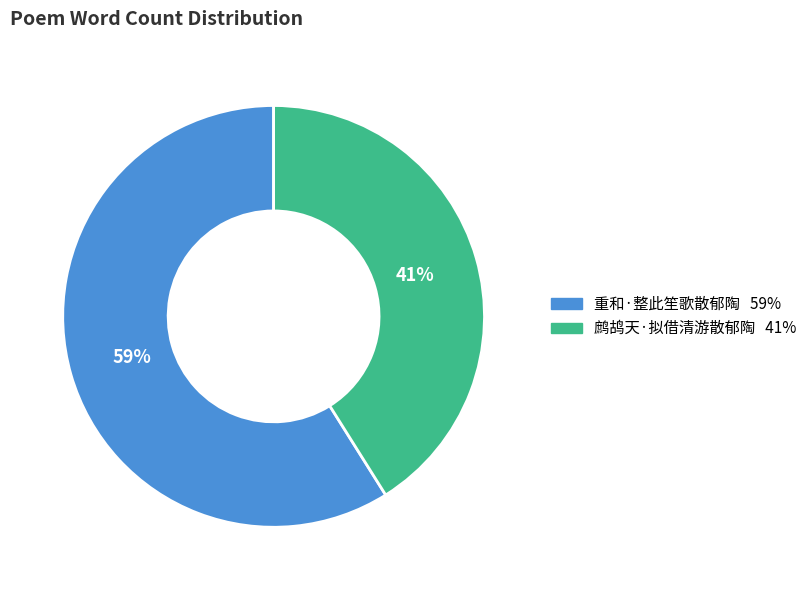

To the nearest percent, what is the combined percentage of 重和·整此笙歌散郁陶 and 鹧鸪天·拟借清游散郁陶?

100%